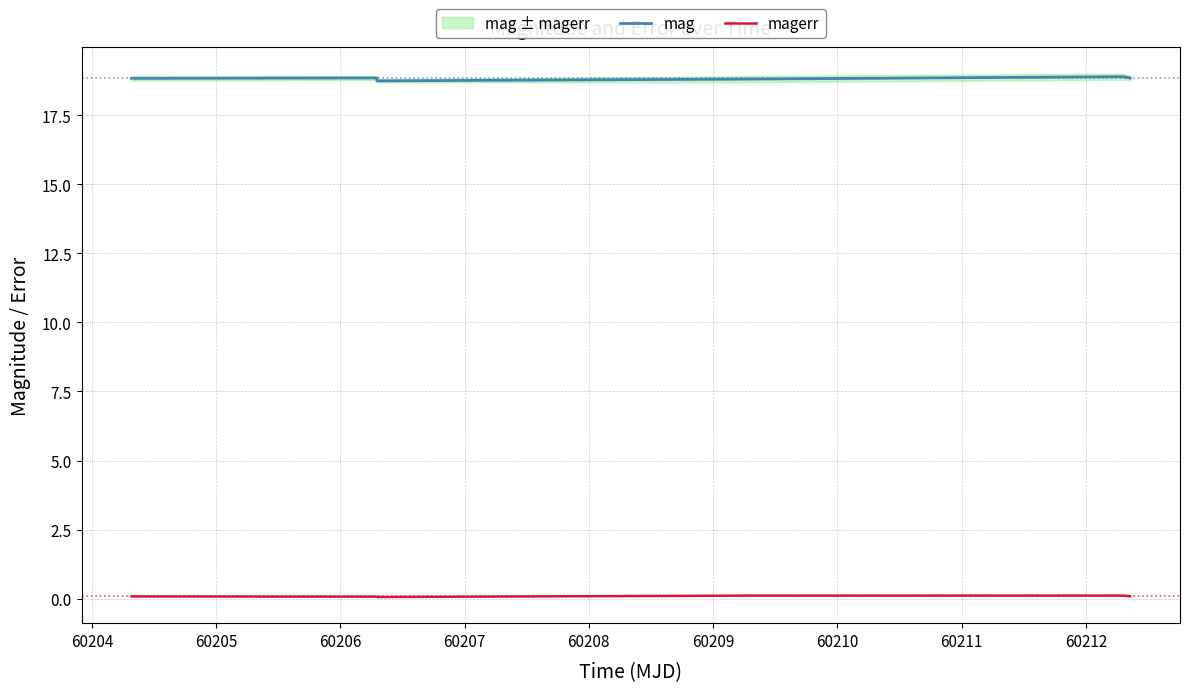

True or false: magerr and mag cross at least once.

False